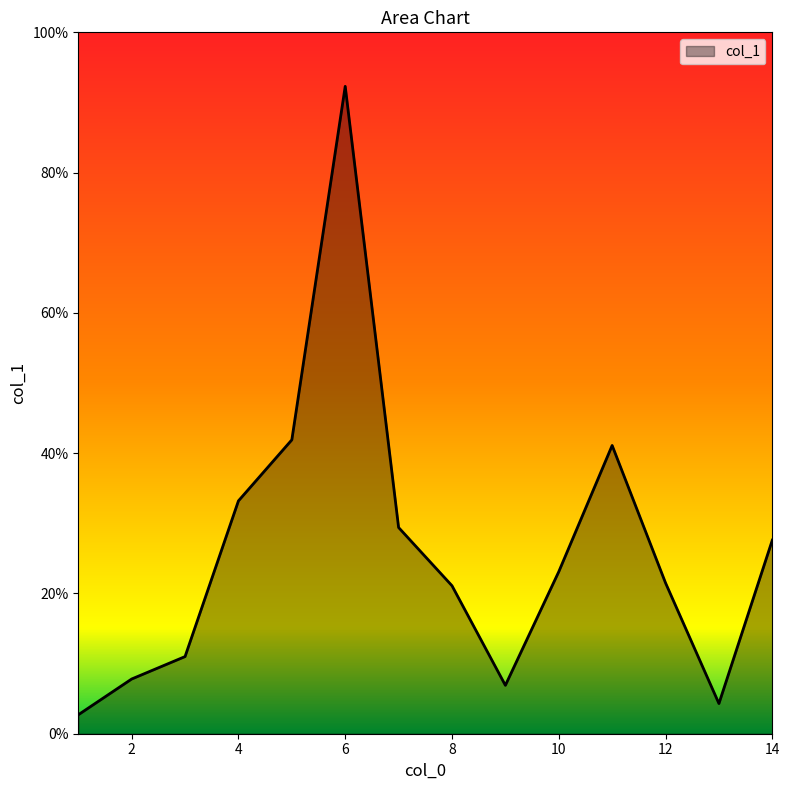

True or false: there are more than 1 points higher than both neighbors.

True